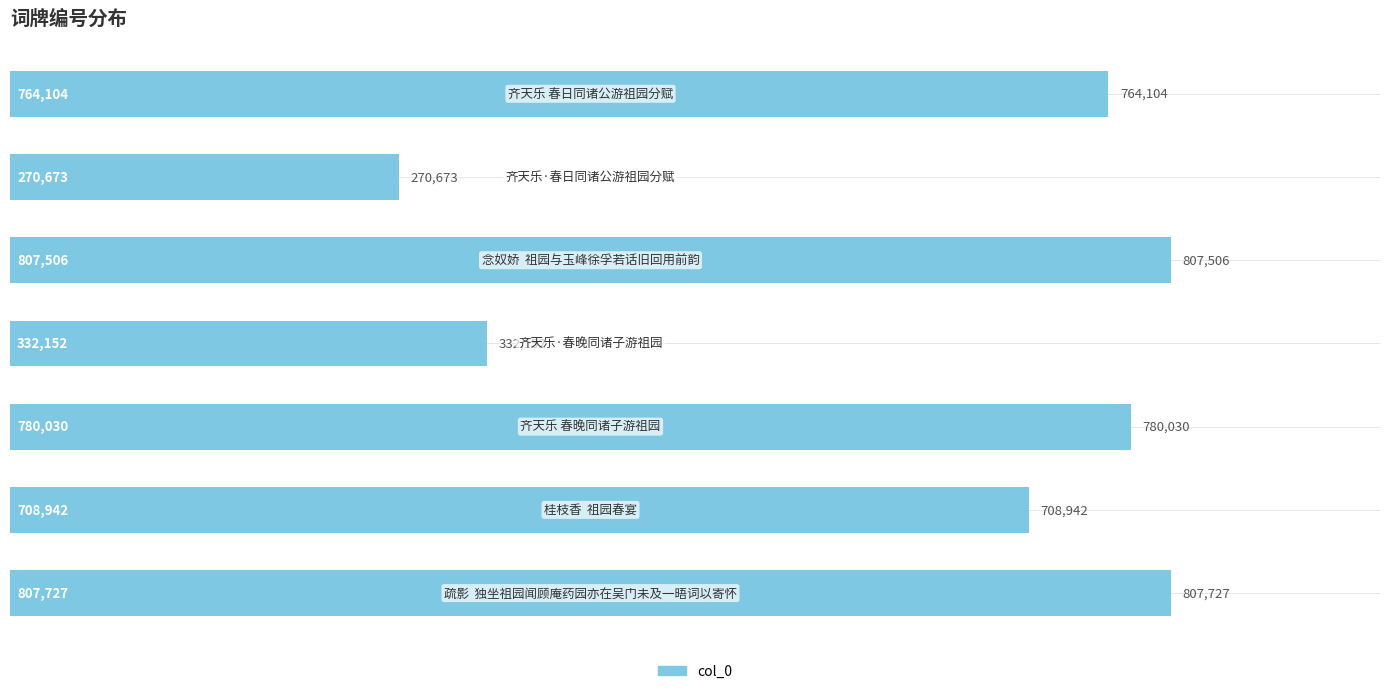

What is the difference between the second highest and minimum values?

536833